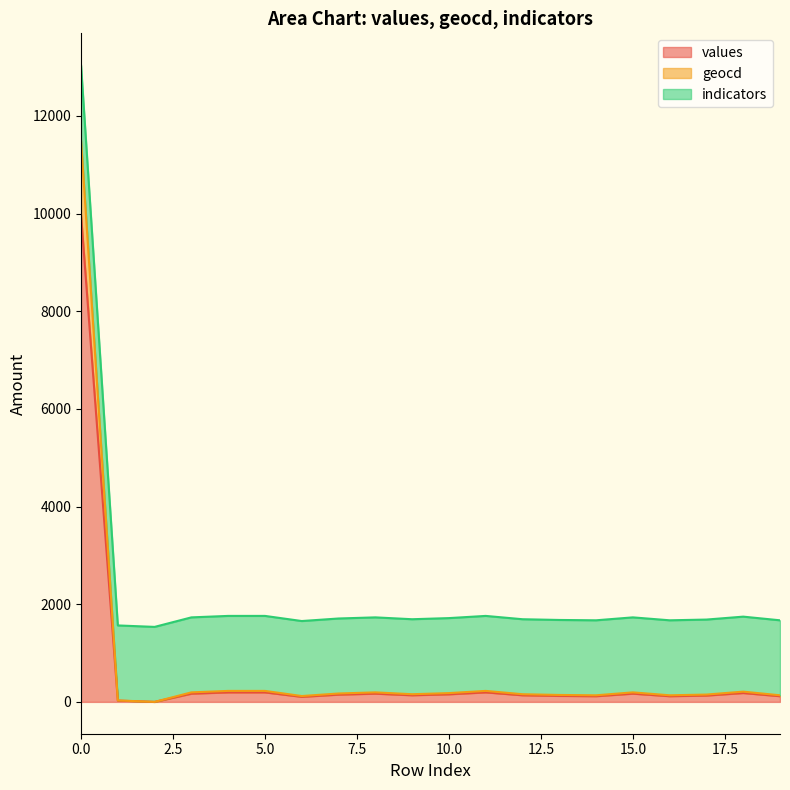

What are all the series names shown in the legend?

values, geocd, indicators